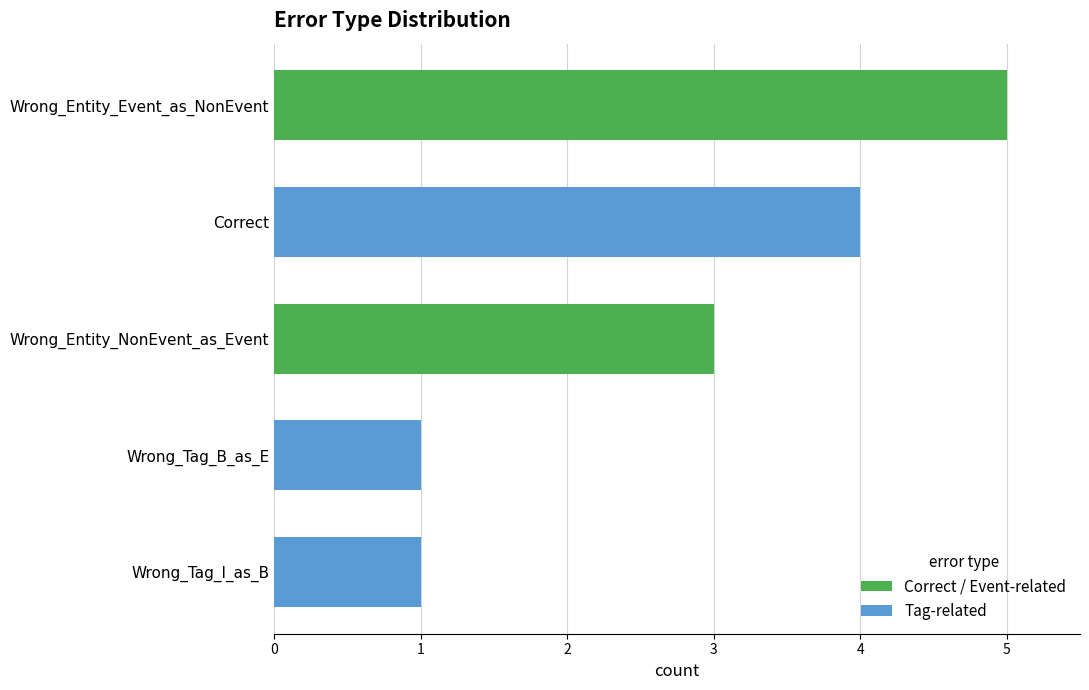

What is the greatest value displayed?

5